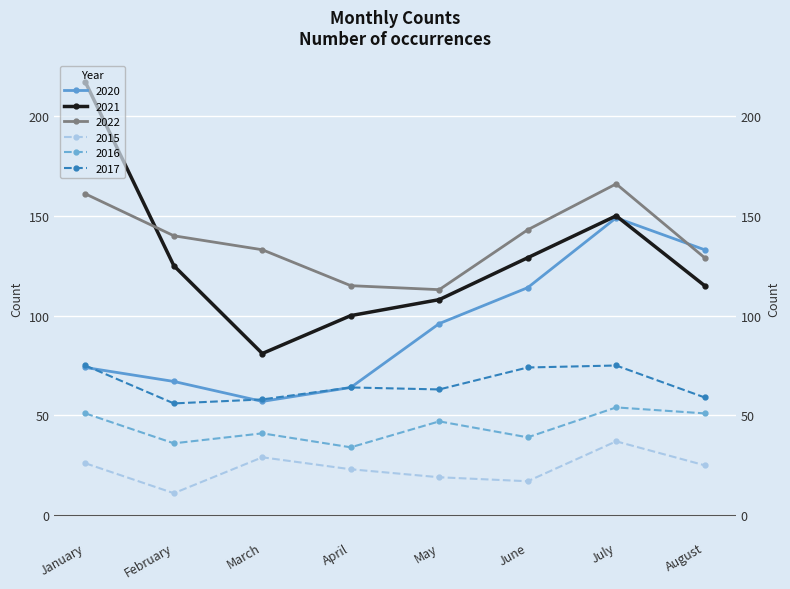

Is the value of 2015 at March greater than the value of 2022 at March?

No